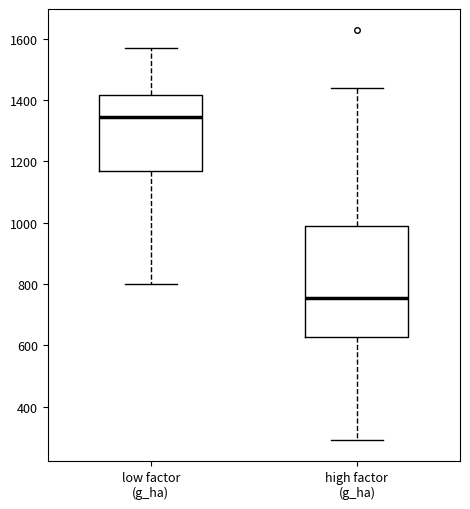

Where is the lower edge of the box for high factor (g_ha) on the y-axis? The values are not printed on the chart, so give them approximately, as read against the axis.

620